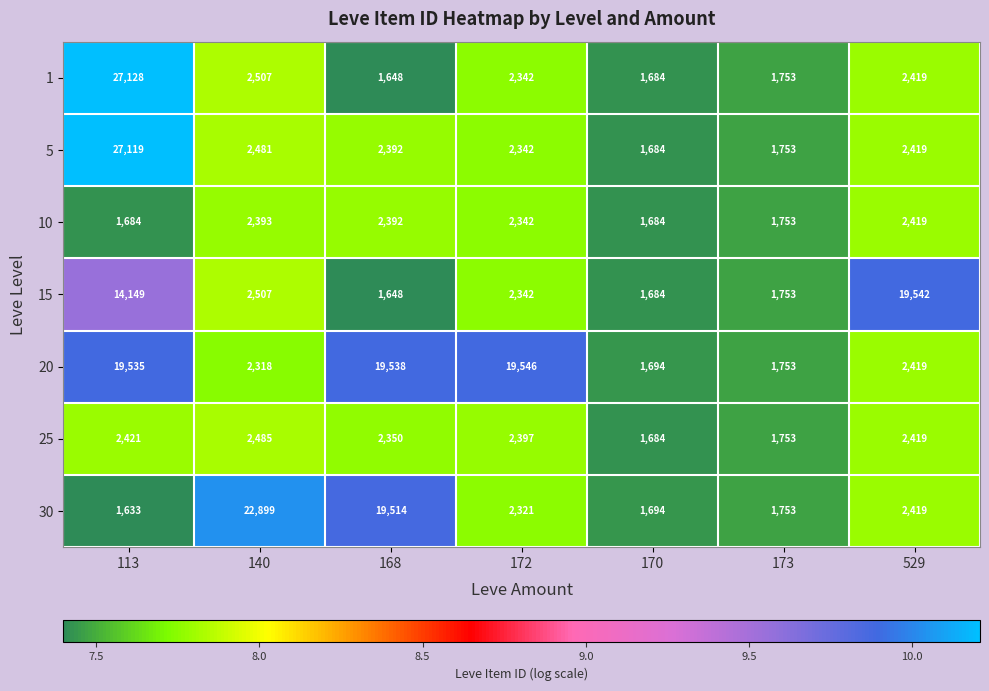

Count the number of categories in the chart.

7